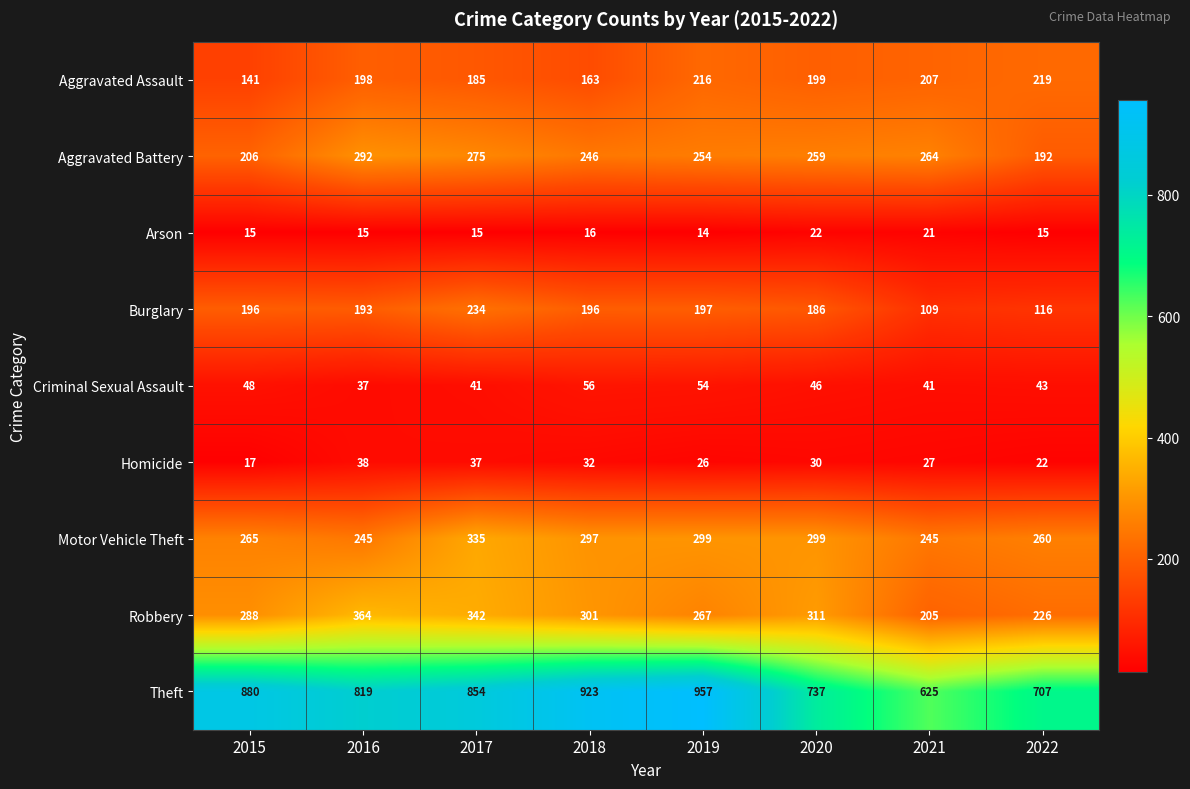

What value does the Aggravated Battery series have at 2018?

246